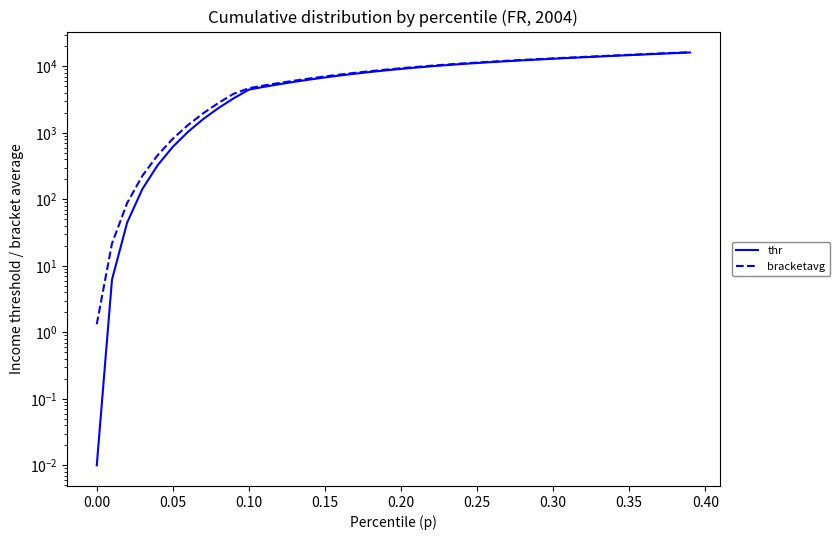

True or false: bracketavg and thr cross at least once.

False